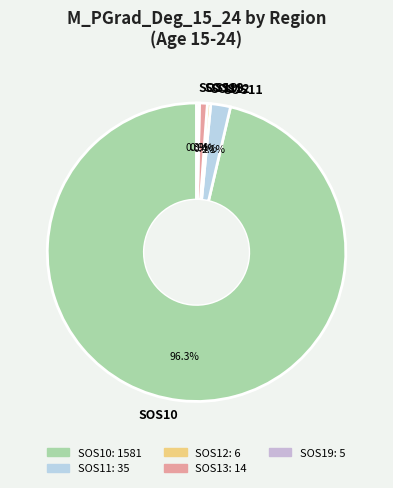

How much of the chart is everything except SOS19?

99.7%